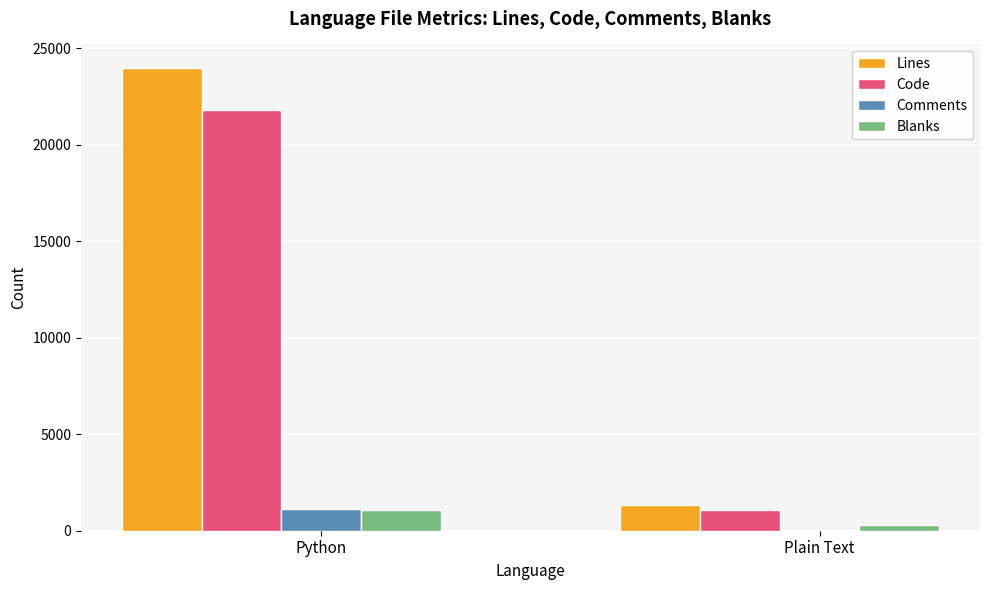

The Comments series shows 1116 at Python. True or false?

True